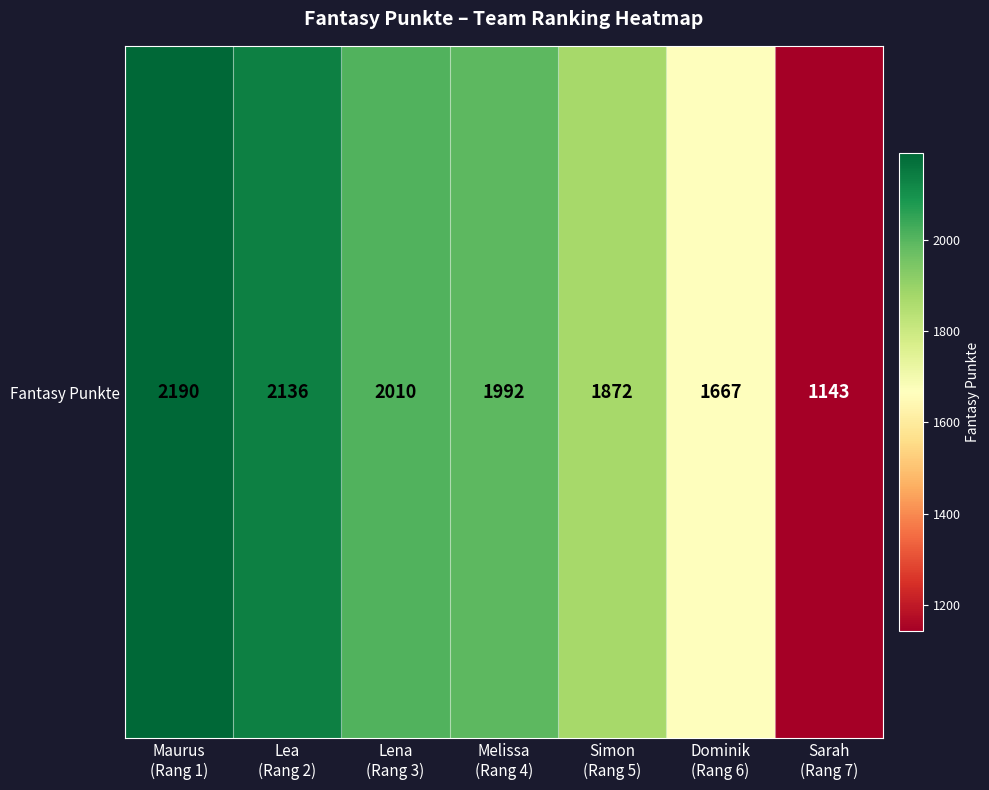

What is the sum of all values?

13010